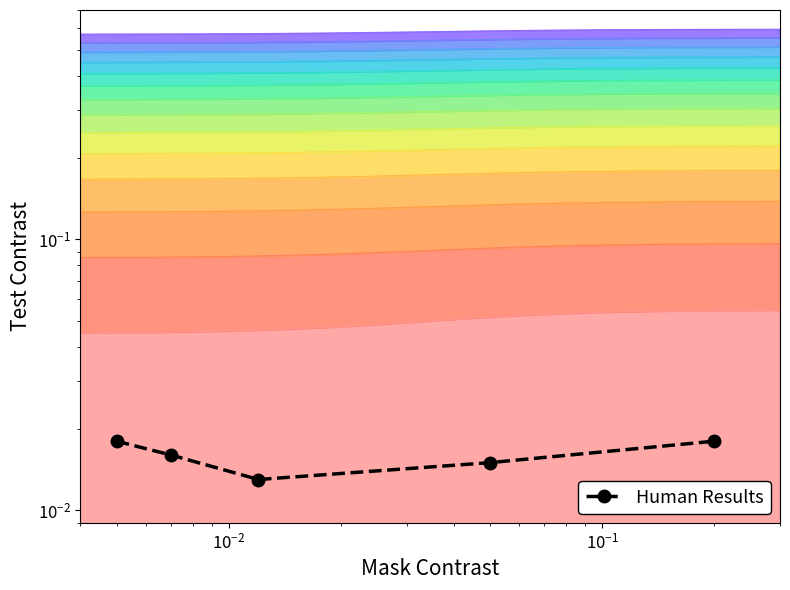

The chart shows a value of 0.0 at $\mathdefault{10^{0}}$. True or false?

False